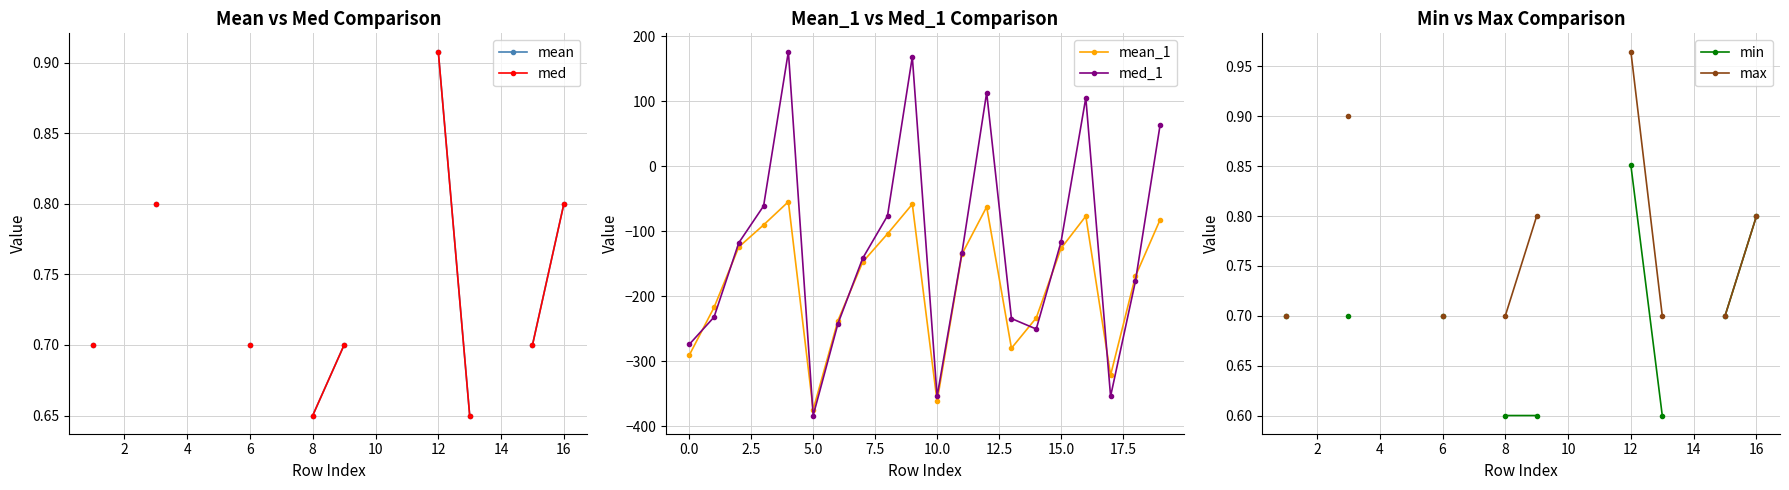

Read the med_1 value at 0.0.

-274.2